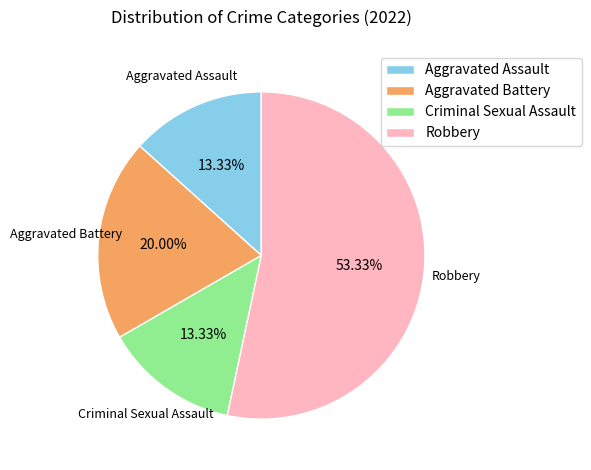

Which slice represents more than half of the pie?

Robbery